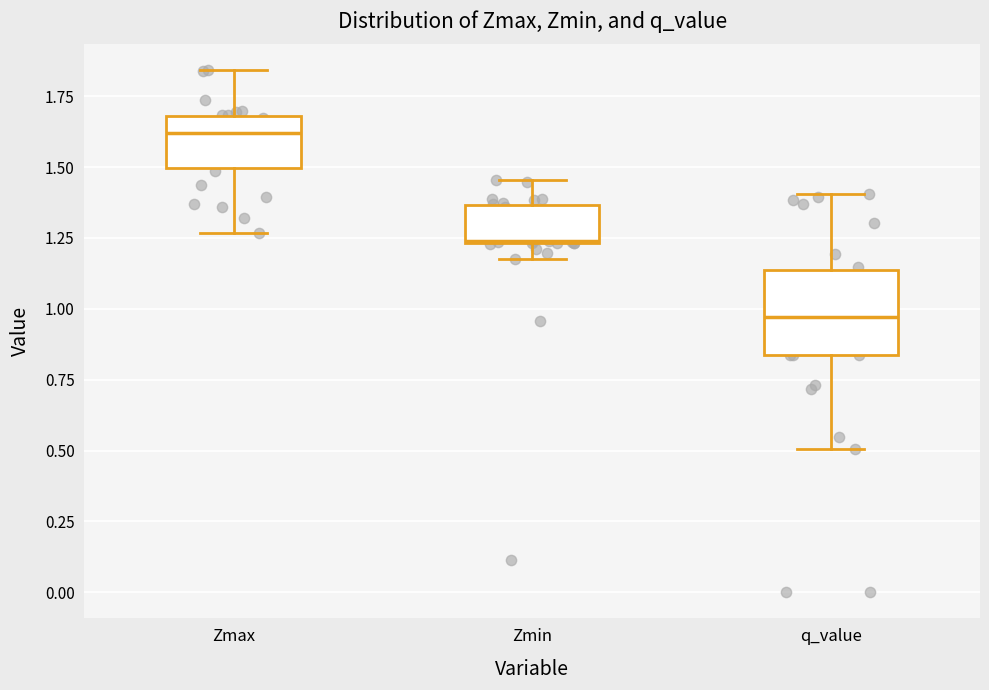

Which box is the tallest, from its lower edge to its upper edge?

q_value